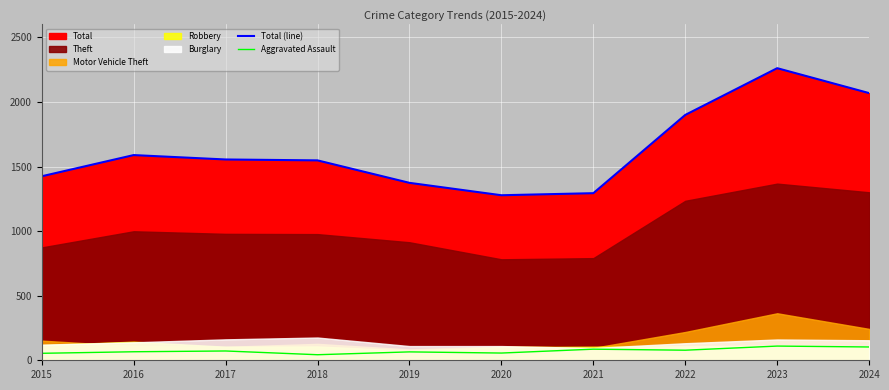

Which series has the largest total across all categories?

Total (line)